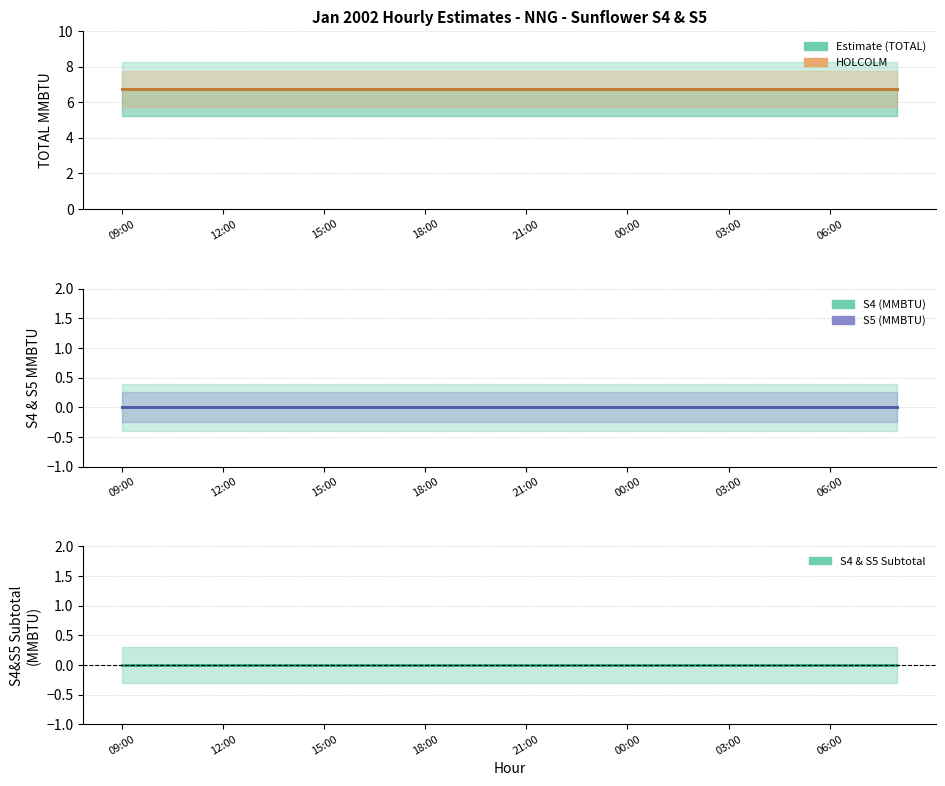

Is this an area chart (filled region under the line)?

No